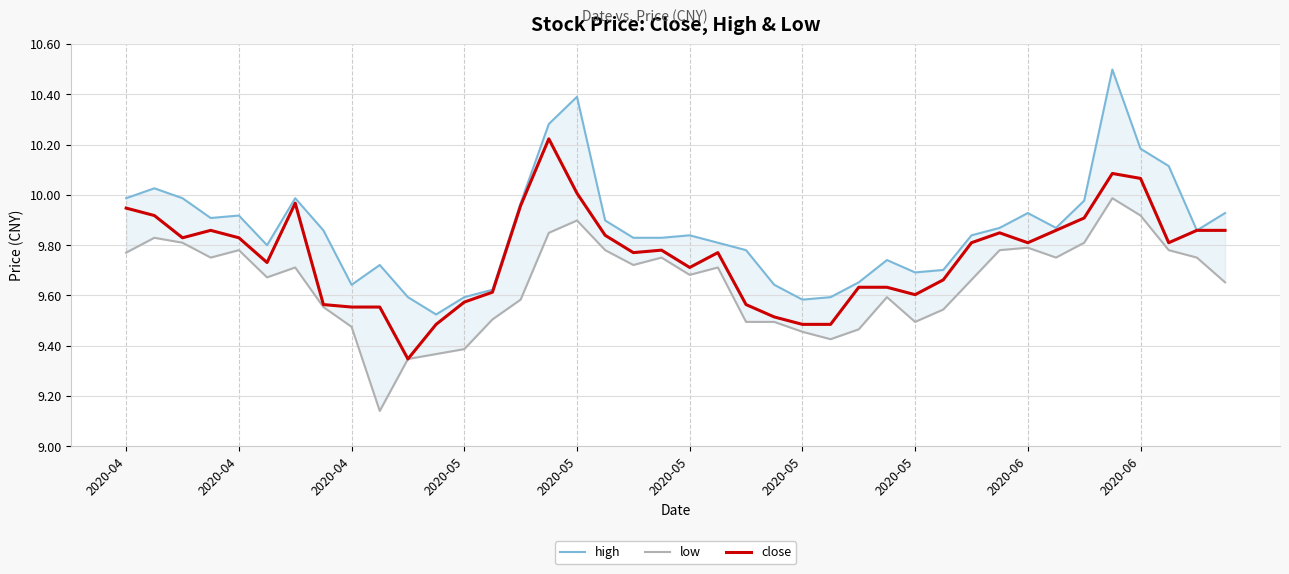

What is the approximate value of high at 35?

10.5